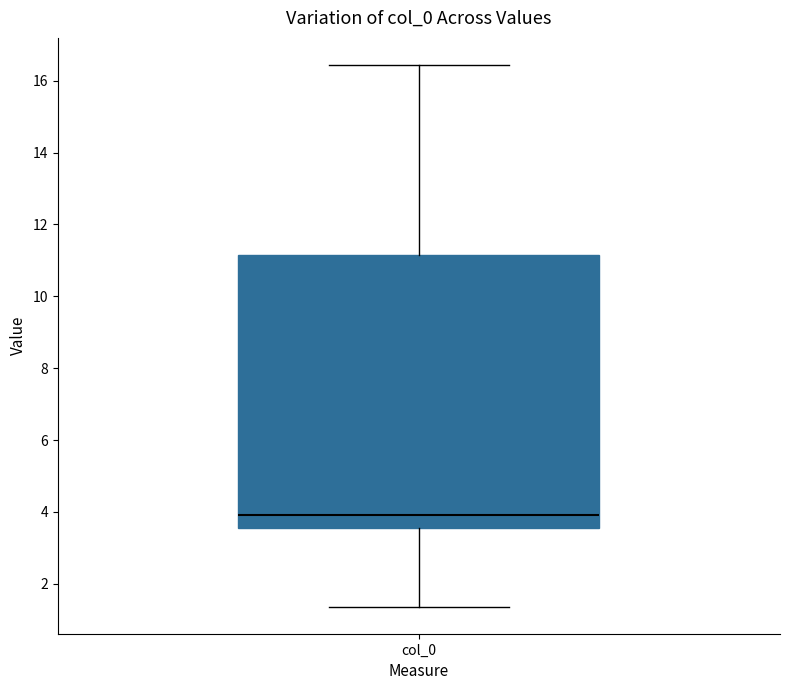

Where is the lower edge of the box for col_0 on the y-axis? The values are not printed on the chart, so give them approximately, as read against the axis.

3.6